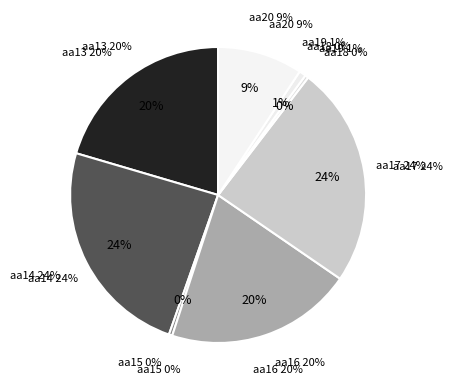

How many segments does this pie chart have?

8